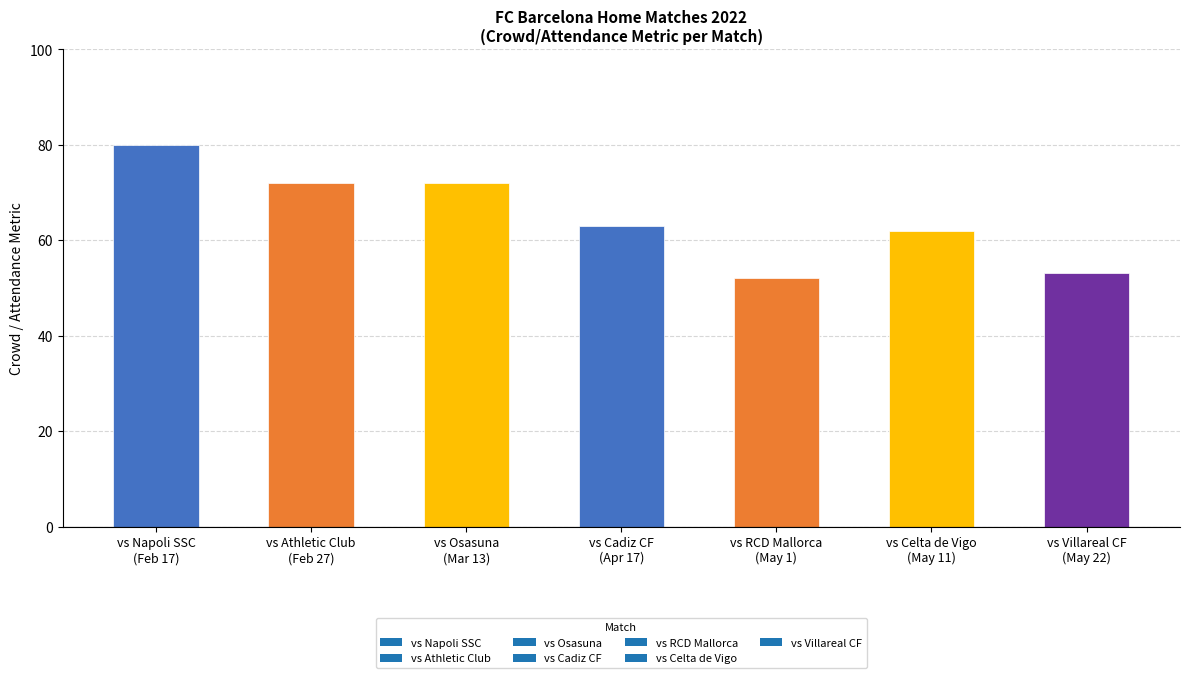

What is the average value?

65